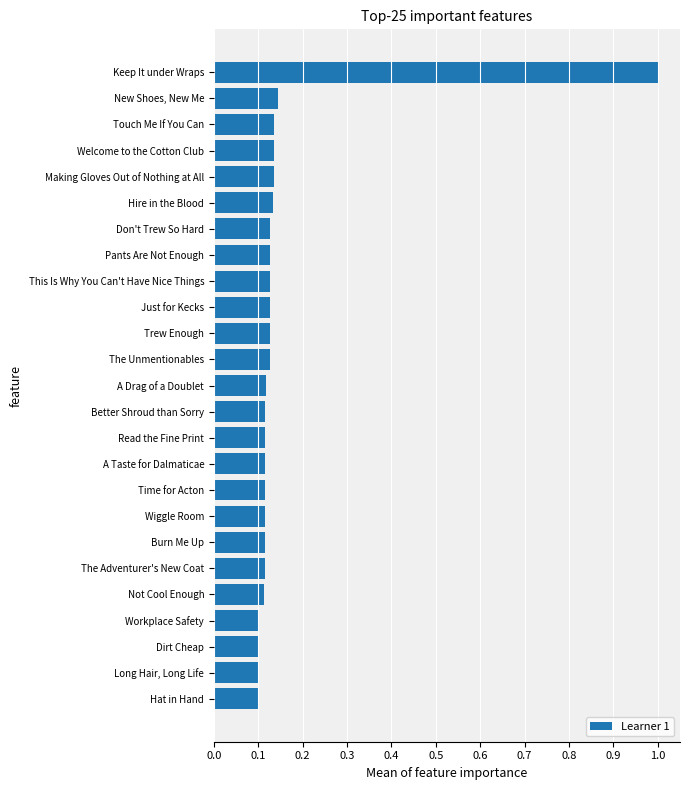

At which category does the chart reach its peak across all series?

Keep It under Wraps